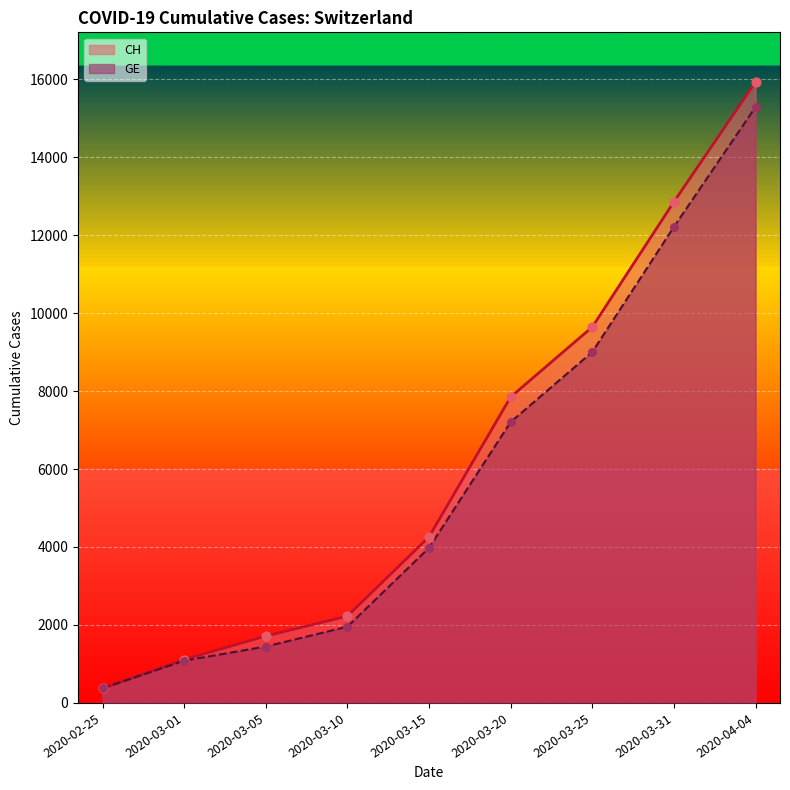

Which series reaches the maximum Y coordinate?

CH